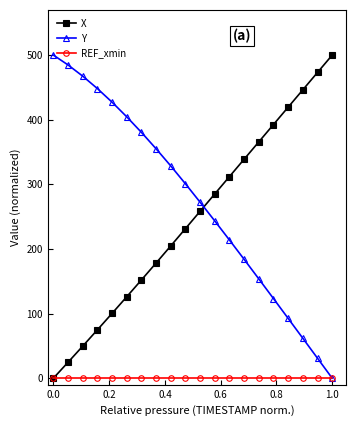

What are all the series names shown in the legend?

X, Y, REF_xmin